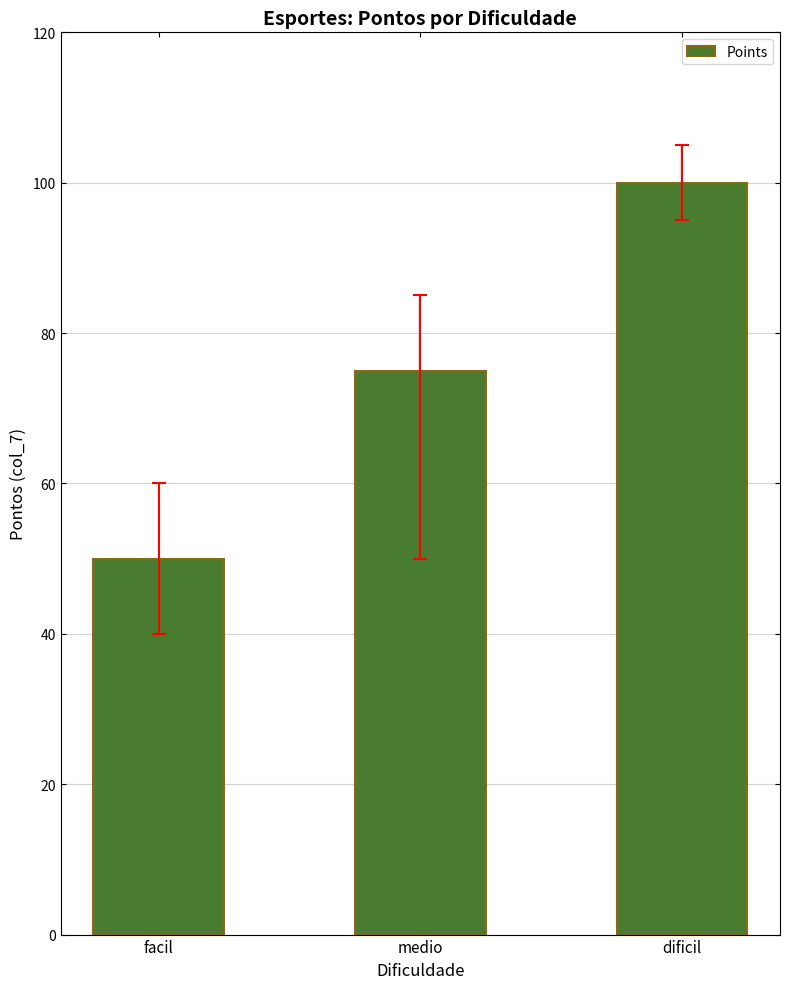

Reading left to right, extract all data points from this chart.

facil=50	medio=75	dificil=100